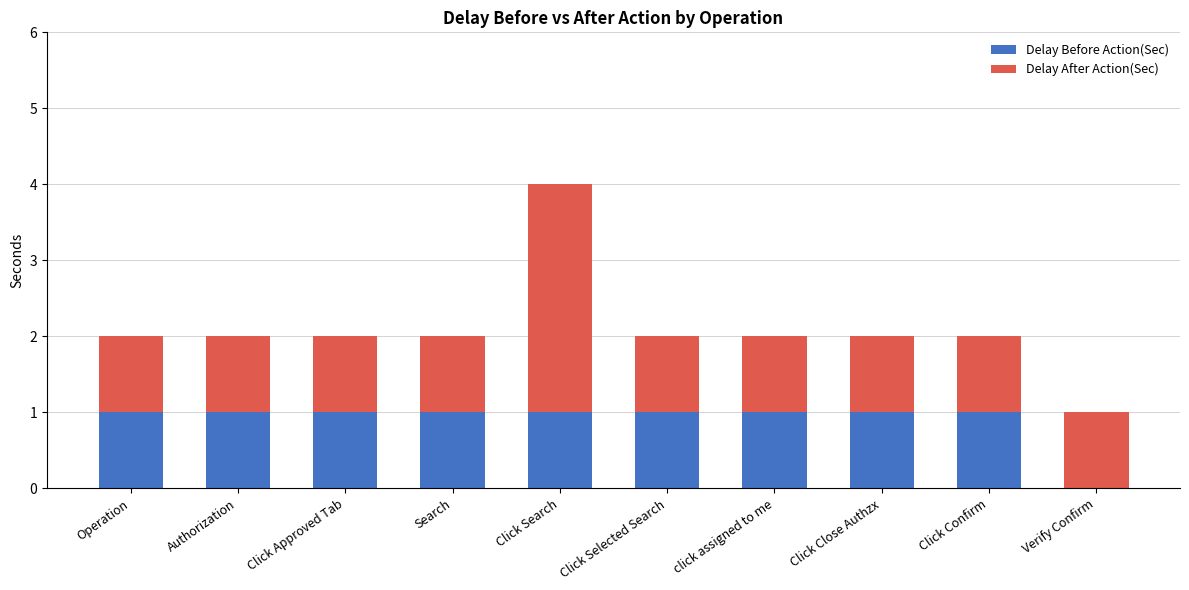

How many Delay Before Action(Sec) values are between 1 and 2?

9